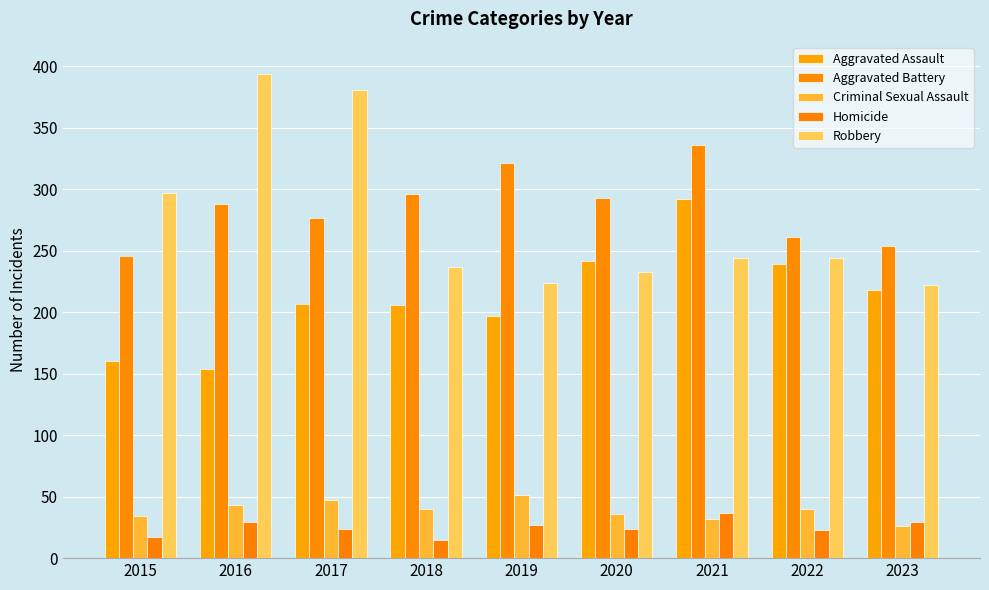

Is the value of Robbery at 2023 greater than the value of Homicide at 2023?

Yes